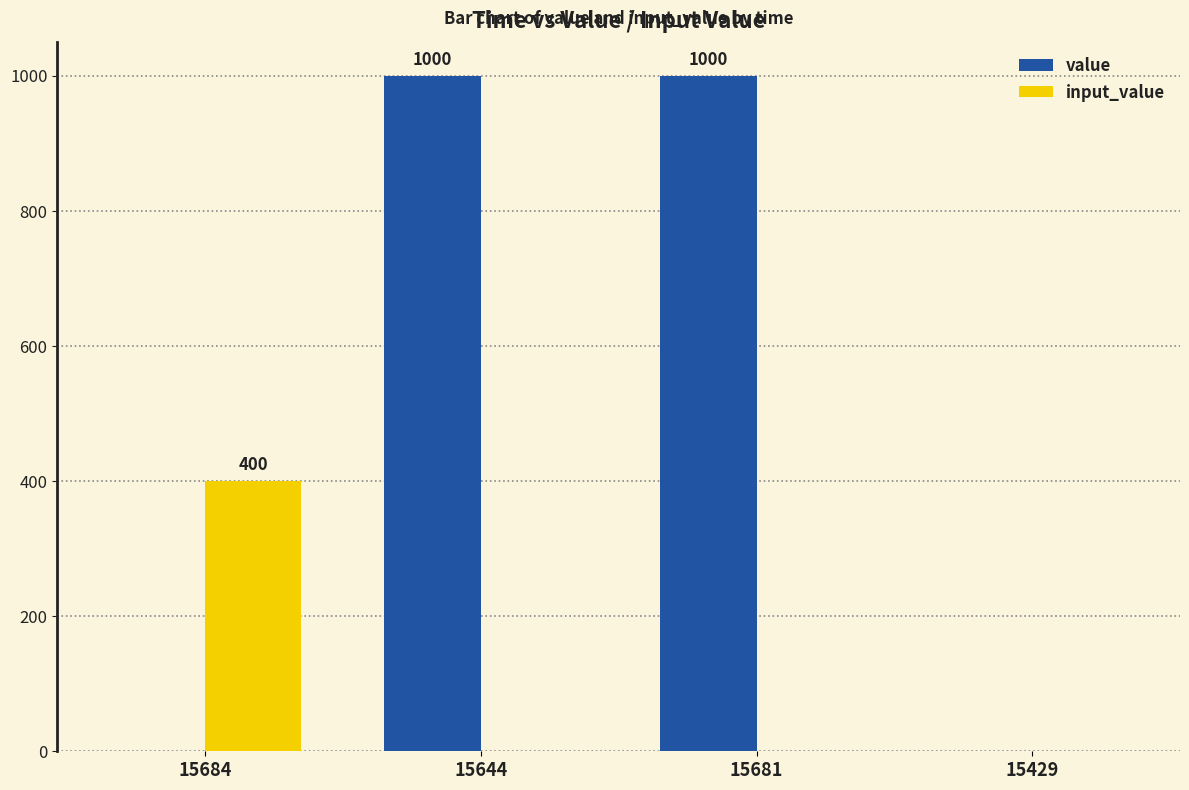

What is the highest value of the input_value series?

400